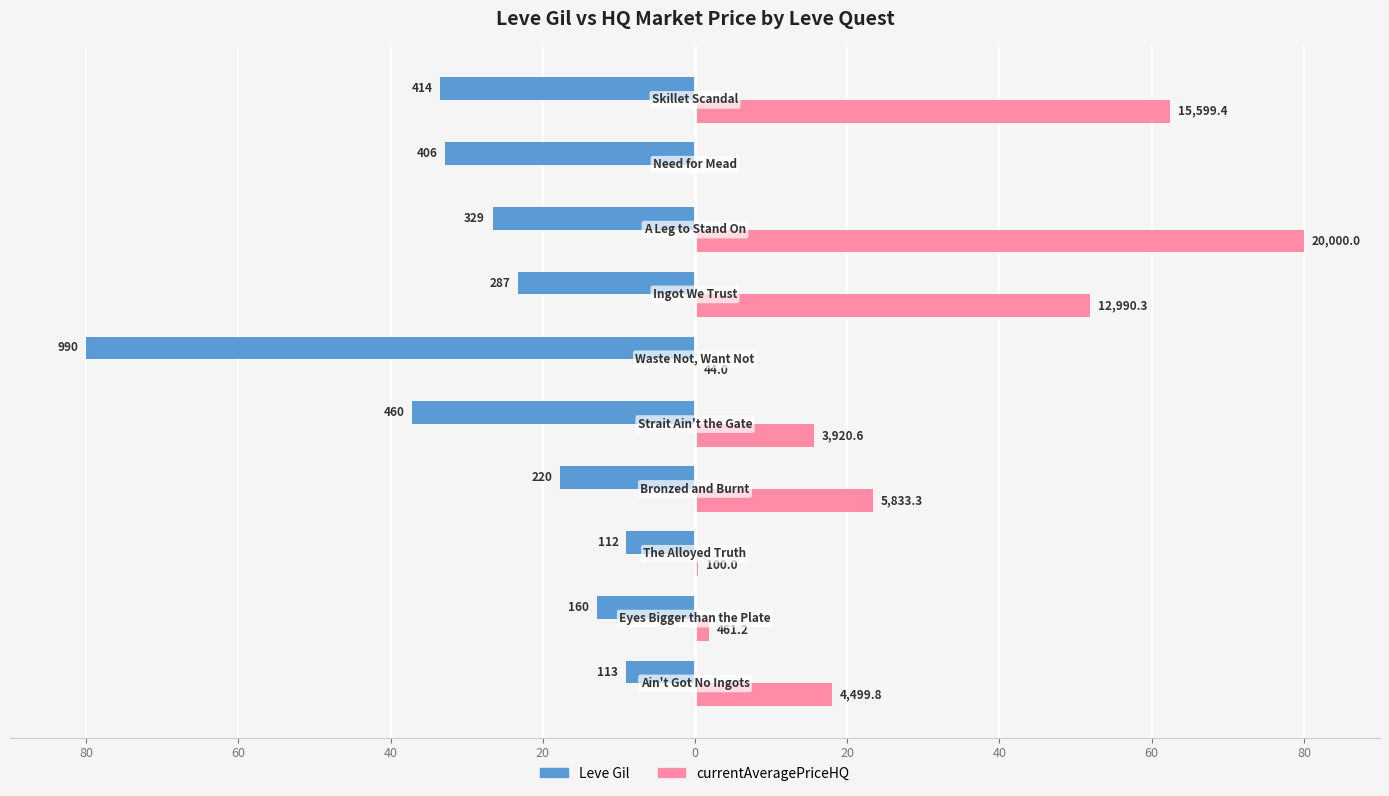

List the series in order of their peak value, highest first.

currentAveragePriceHQ, Leve Gil